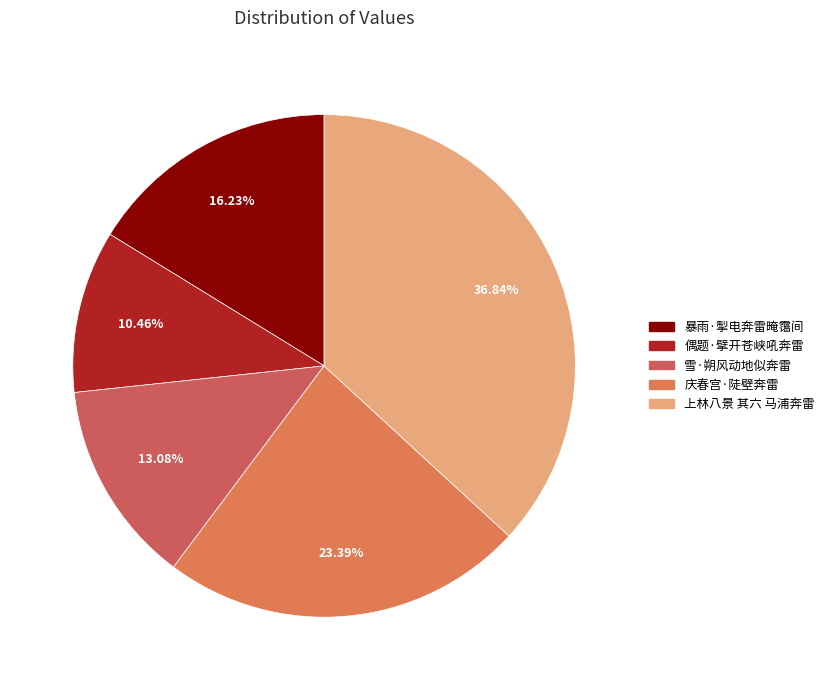

The 上林八景 其六 马浦奔雷 slice represents 37% of the pie. True or false?

True